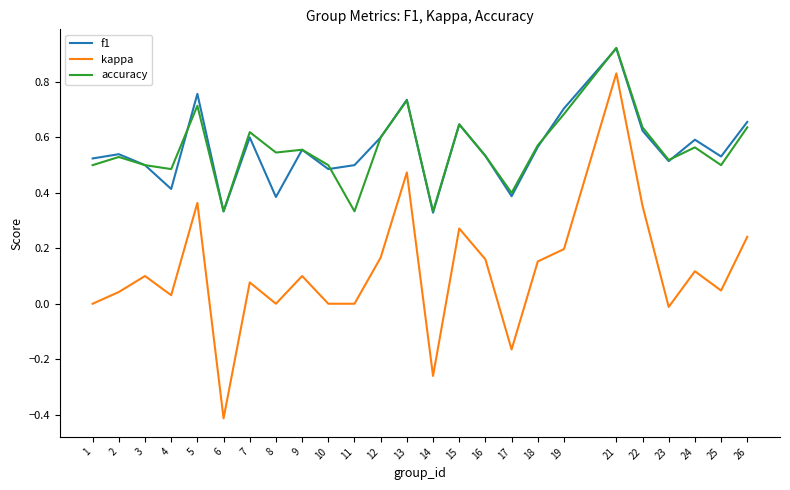

The value of accuracy at 1 is 0.3. True or false?

False